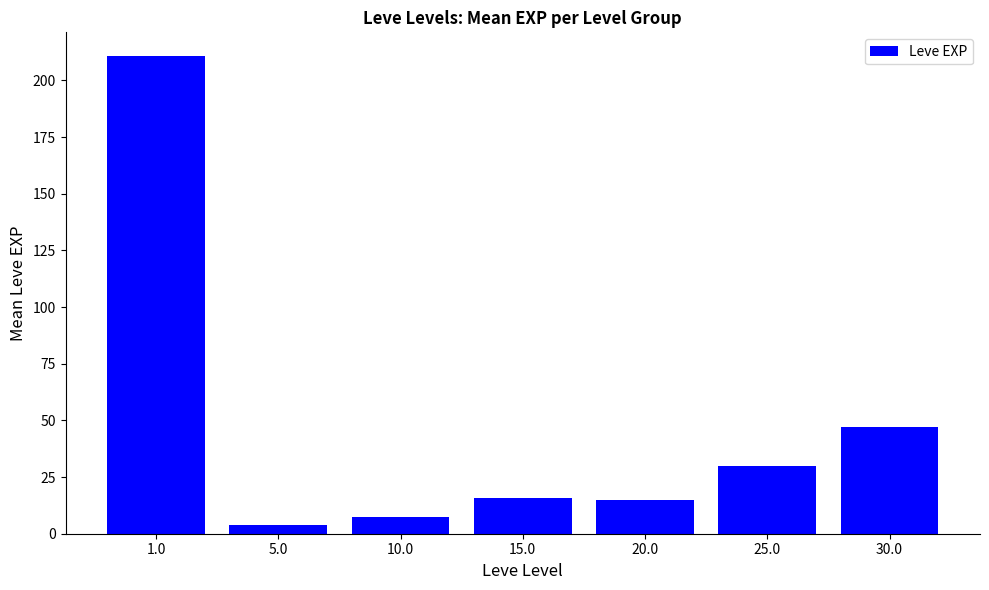

Which category has the highest value across all series?

1.0